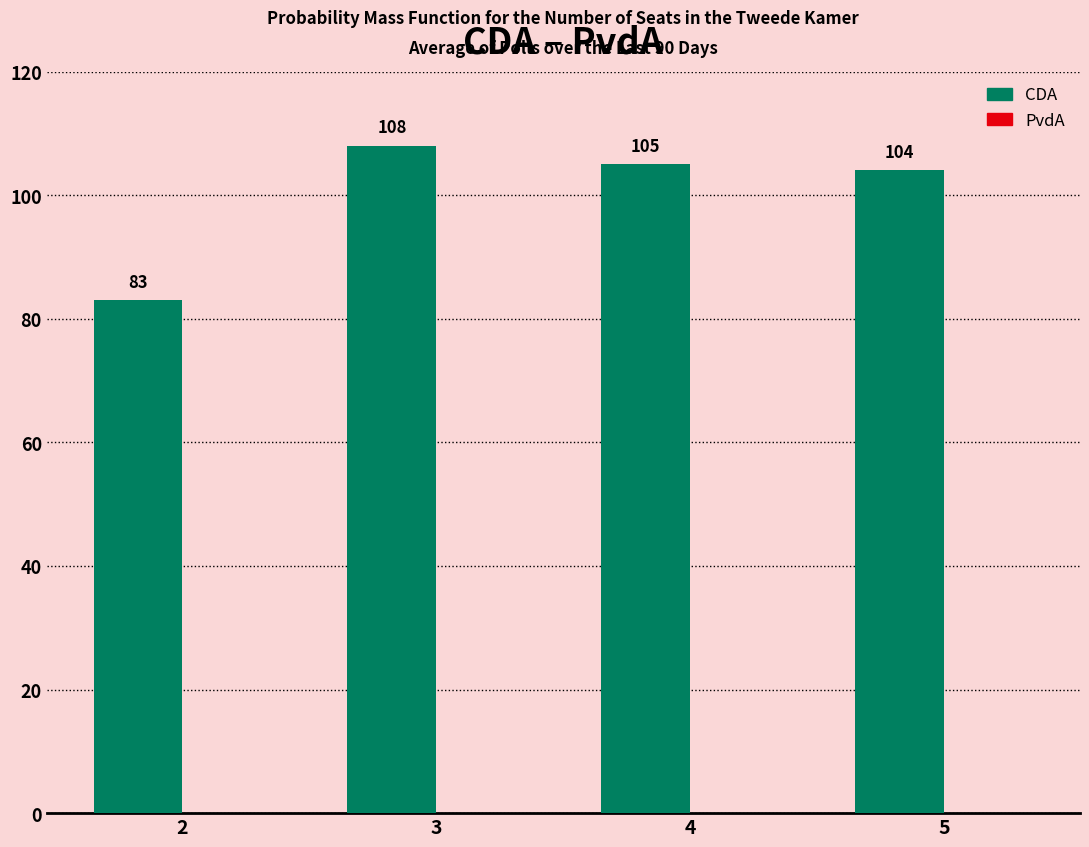

What is the difference between the values at 5 and 2?

21